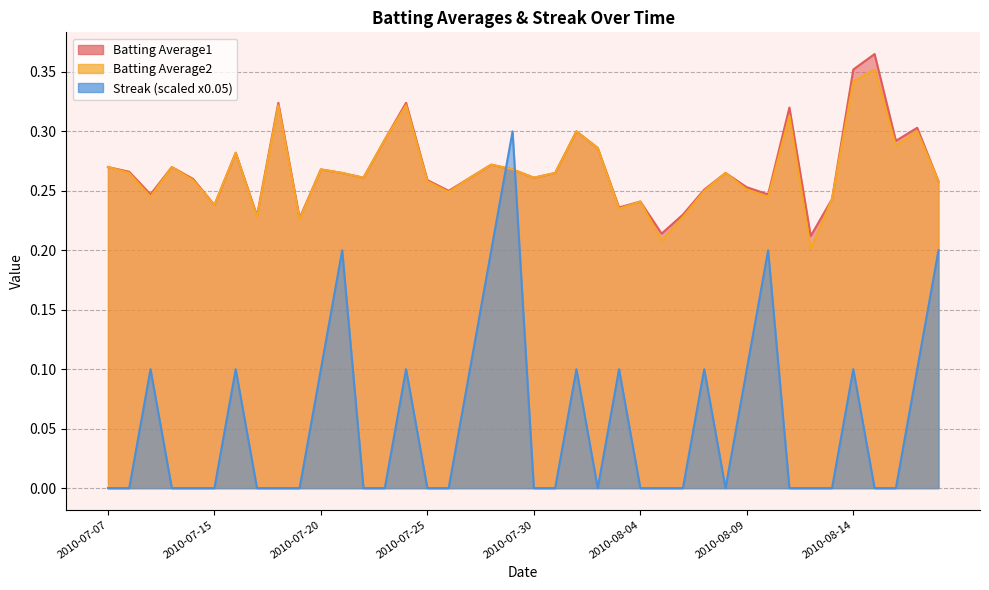

What is the greatest value displayed?

0.4